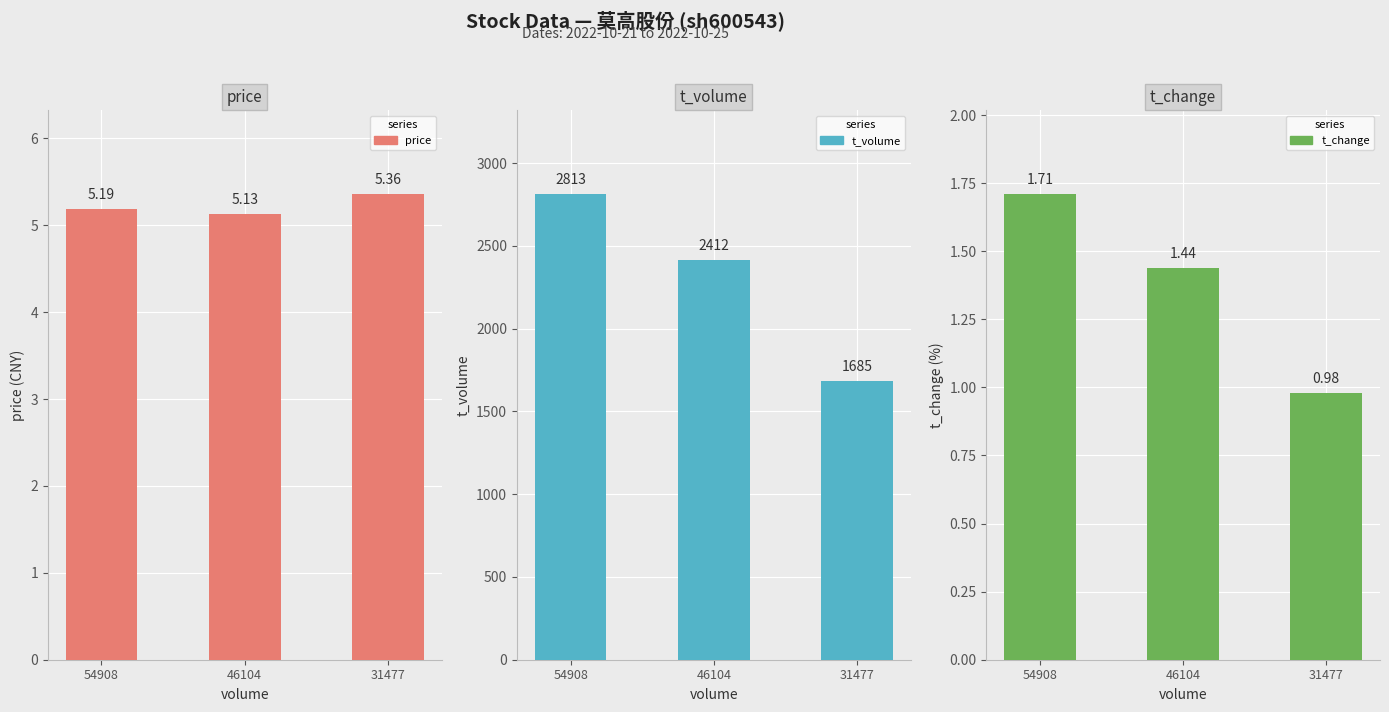

Reading right to left, list all the values displayed in this chart.

price: 5.4	5.1	5.2
t_volume: 1685.0	2412.0	2813.0
t_change: 1.0	1.4	1.7